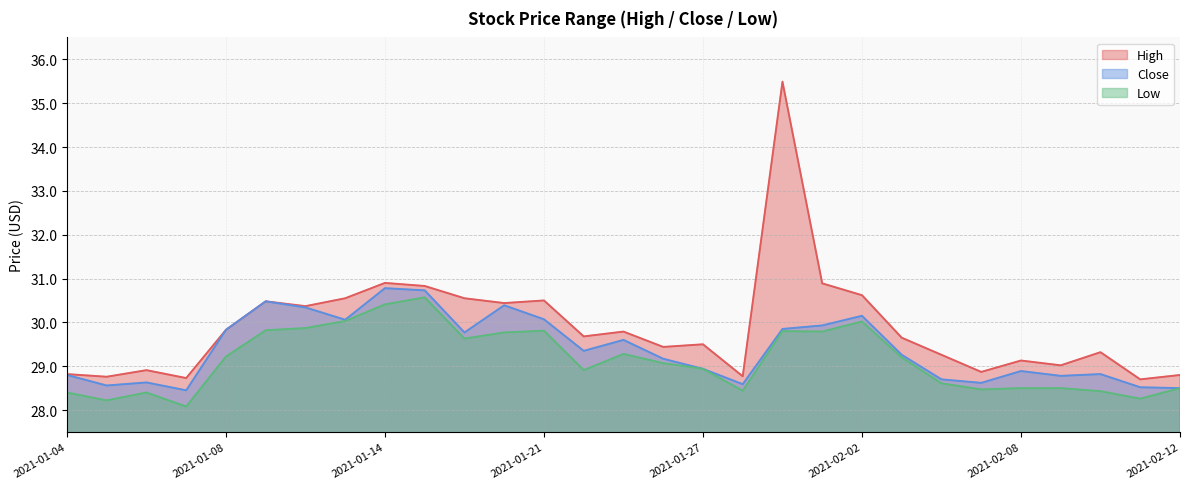

What is the maximum value for Close?

30.8